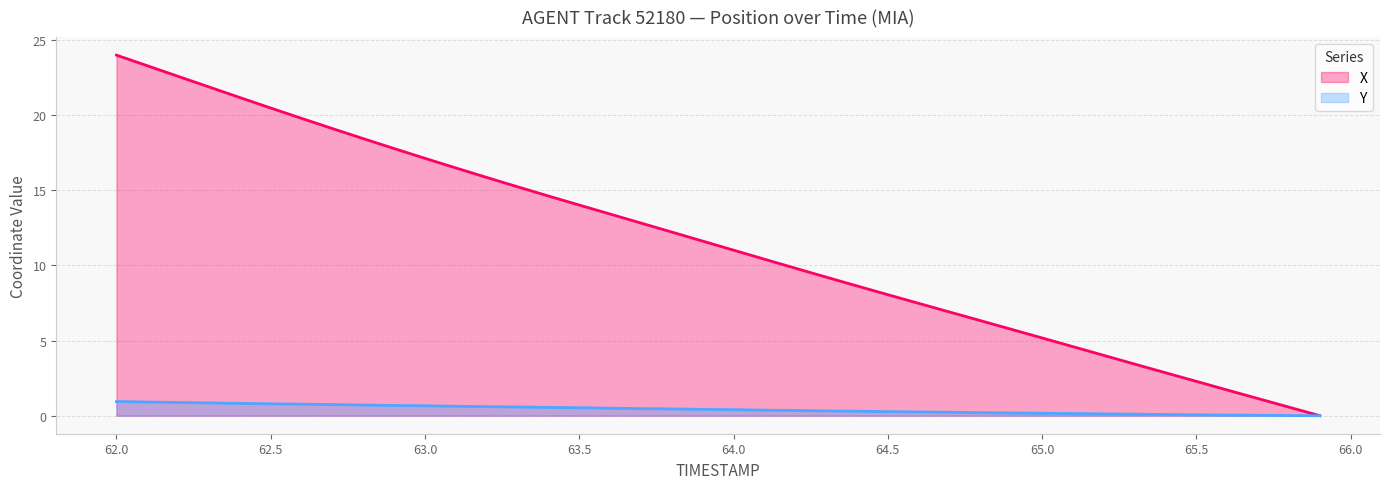

How many data points in X are less than 11?

19